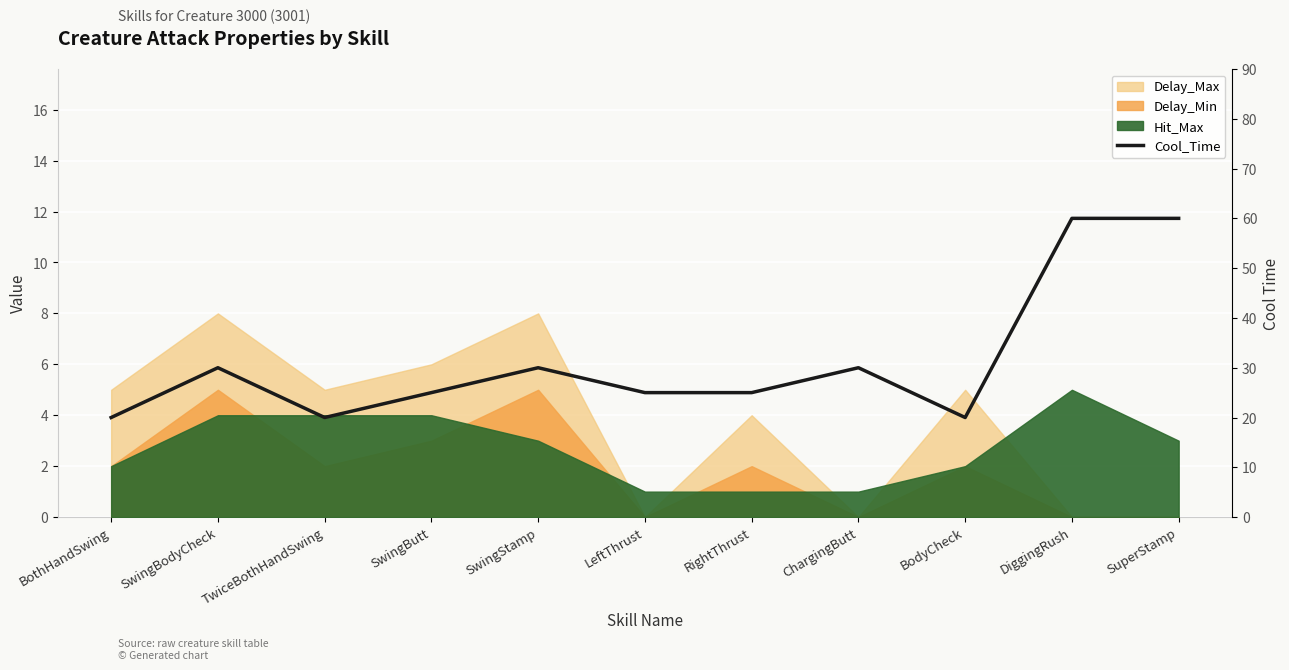

Is it true that the value at SwingStamp is 30?

True